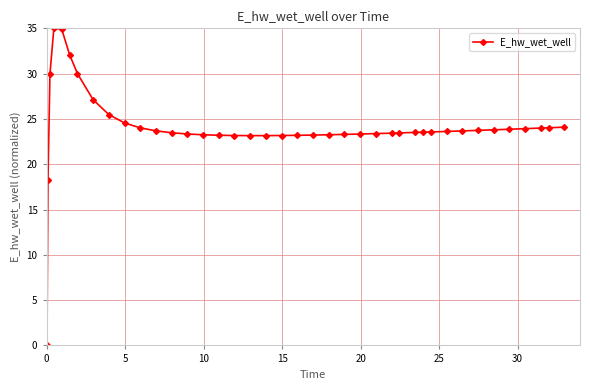

What is the value of the 35th point from the left?

23.8